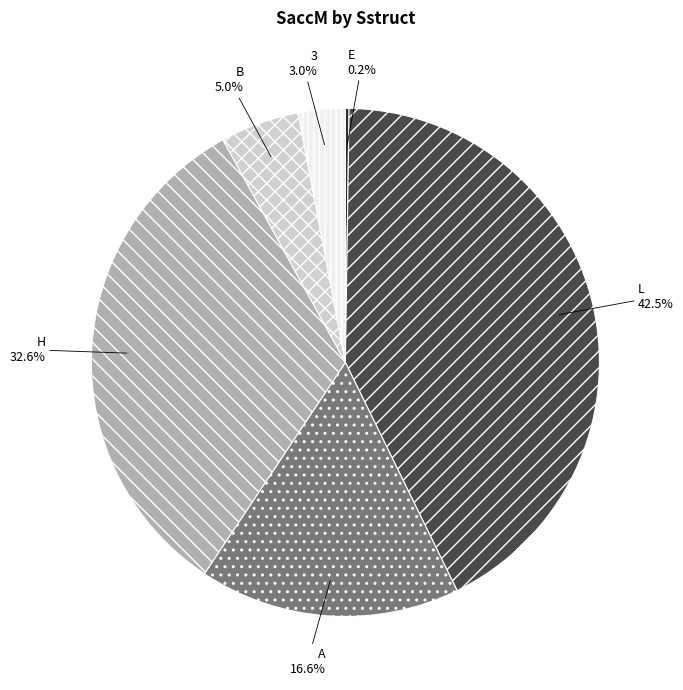

Which has a higher value, L or A?

L